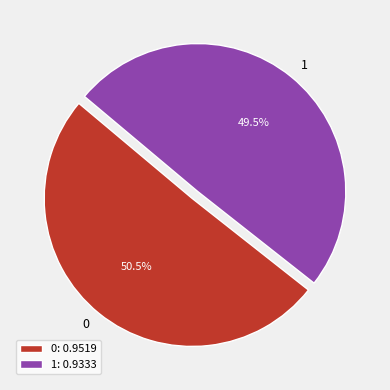

Do 1 and 0 together represent more than half of the pie?

Yes